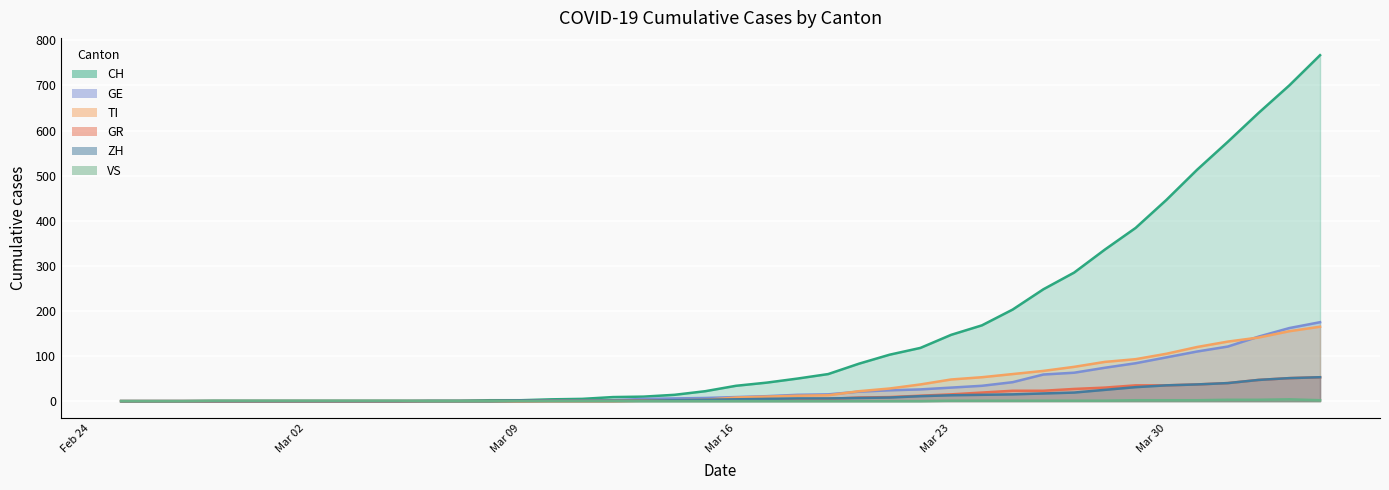

What position from the right is 2020-02-27?

38